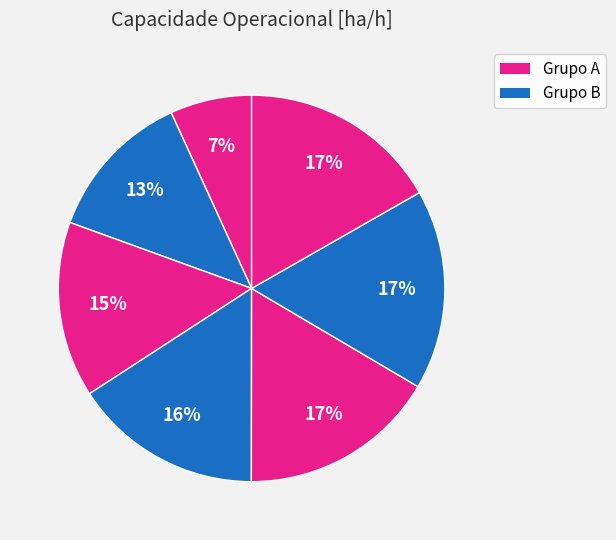

Count the number of slices in the pie.

7